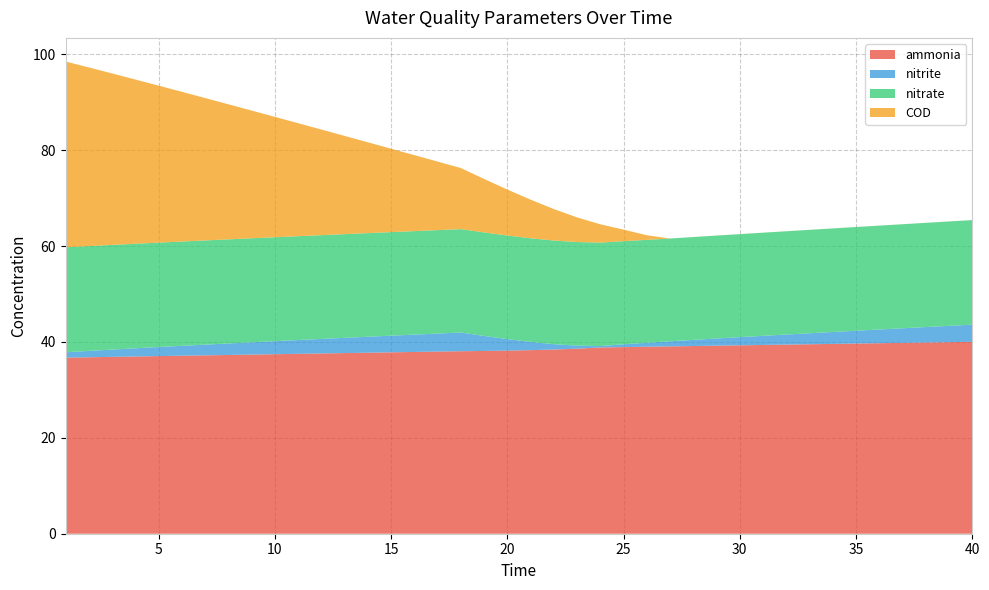

Reading left to right, list all the values displayed in this chart.

ammonia: 36.7	36.8	36.9	37.0	37.1	37.1	37.2	37.3	37.4	37.4	37.5	37.6	37.7	37.8	37.8	37.9	38.0	38.1	38.1	38.2	38.3	38.4	38.6	38.9	38.9	39.0	39.1	39.2	39.2	39.3	39.4	39.5	39.5	39.6	39.7	39.7	39.8	39.9	40.0	40.0
nitrite: 1.1	1.3	1.5	1.7	1.9	2.1	2.2	2.4	2.6	2.7	2.9	3.0	3.2	3.3	3.5	3.6	3.8	3.9	3.1	2.4	1.7	1.1	0.6	0.3	0.6	0.8	1.1	1.3	1.5	1.7	1.9	2.1	2.3	2.5	2.7	2.9	3.0	3.2	3.4	3.6
nitrate: 21.9	21.9	21.8	21.8	21.8	21.8	21.7	21.7	21.7	21.7	21.7	21.7	21.6	21.6	21.6	21.6	21.6	21.6	21.6	21.6	21.6	21.6	21.6	21.6	21.5	21.5	21.4	21.5	21.5	21.5	21.5	21.5	21.6	21.6	21.6	21.7	21.7	21.7	21.8	21.8
COD: 38.8	37.3	35.8	34.3	32.8	31.2	29.7	28.2	26.6	25.1	23.6	22.0	20.5	18.9	17.4	15.9	14.3	12.7	11.2	9.6	8.1	6.6	5.1	3.8	2.4	1.0	0.0	0.0	0.0	0.0	0.0	0.0	0.0	0.0	0.0	0.0	0.0	0.0	0.0	0.0